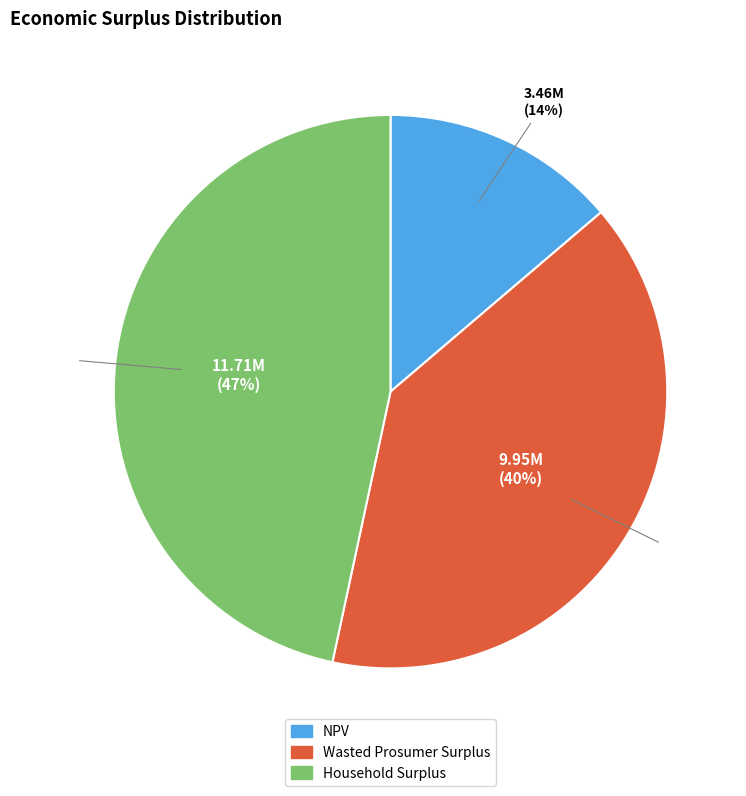

Approximately how many times larger is the value at NPV compared to Wasted Prosumer Surplus?

0.3